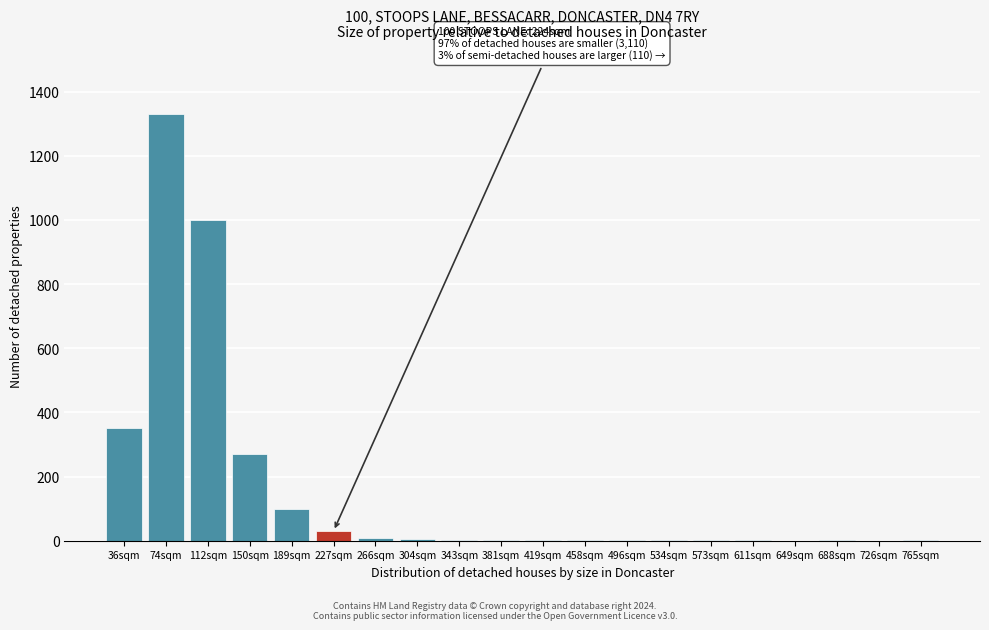

The chart shows a value of 1 at 765sqm. True or false?

True